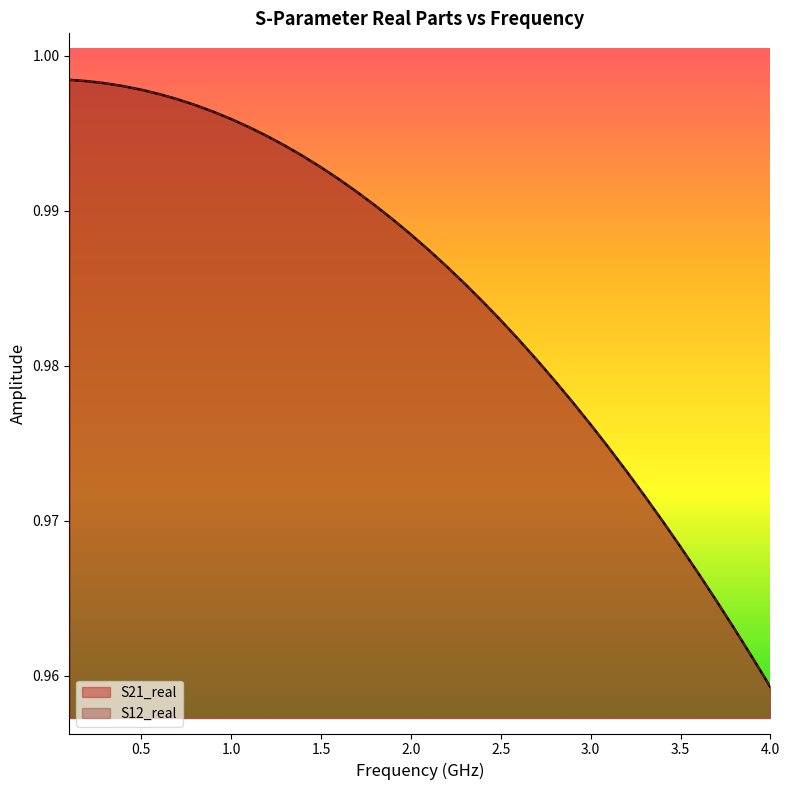

What is the value of the S21_real point at the 25th from the left?

1.0